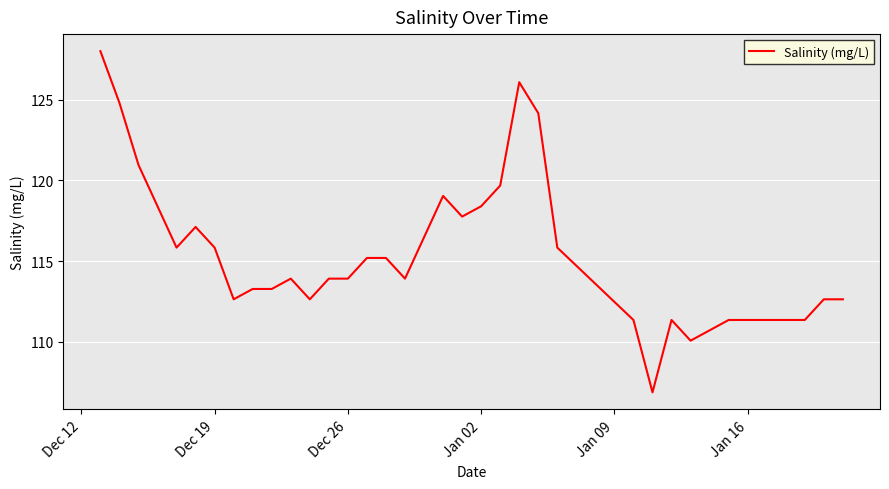

What is the difference between the maximum and minimum values?

21.1